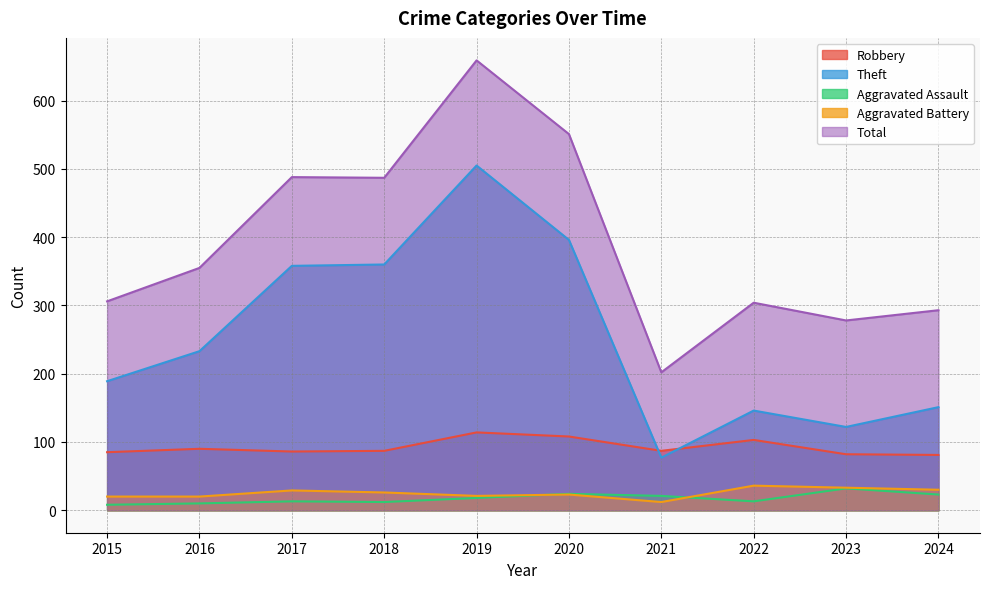

What is the difference between the Aggravated Assault values at 2019 and 2024?

5